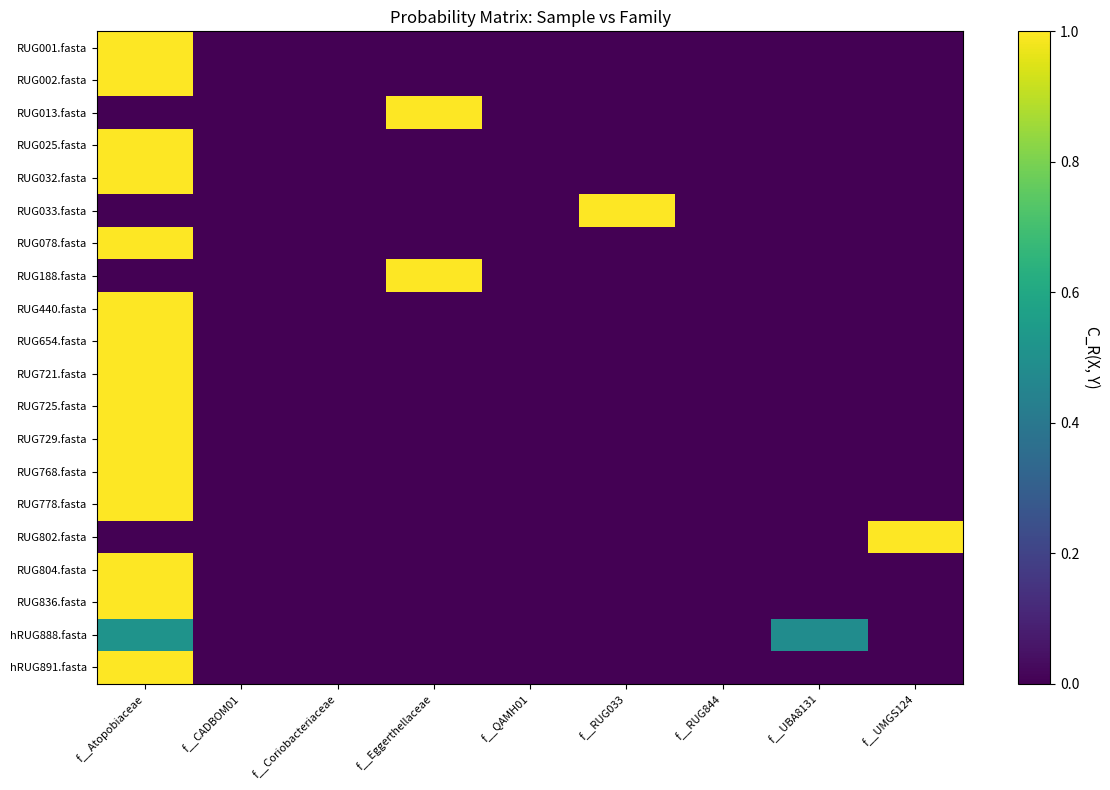

At f__CADBOM01, list the series in order from smallest to largest.

RUG802.fasta, RUG033.fasta, RUG440.fasta, RUG002.fasta, RUG032.fasta, hRUG891.fasta, RUG078.fasta, RUG025.fasta, RUG188.fasta, RUG013.fasta, RUG778.fasta, RUG725.fasta, RUG836.fasta, RUG654.fasta, RUG804.fasta, RUG729.fasta, RUG721.fasta, RUG001.fasta, RUG768.fasta, hRUG888.fasta